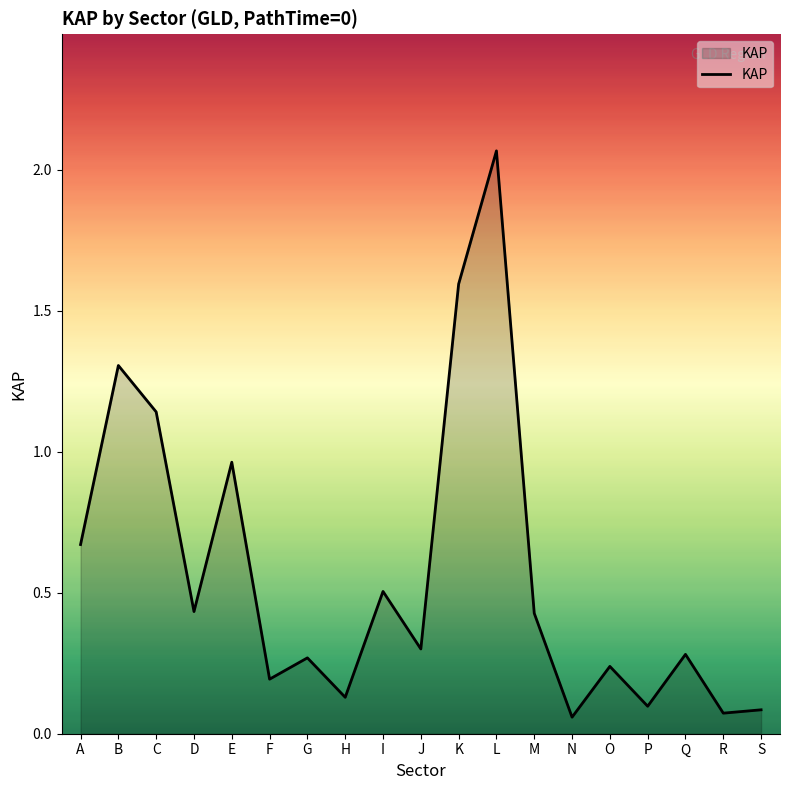

What is the difference between the maximum and minimum values?

2.0